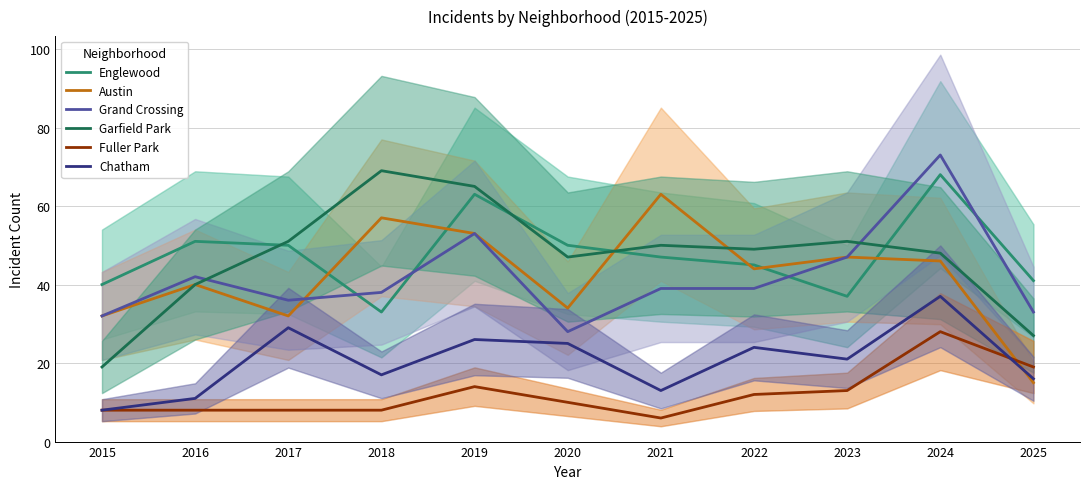

Where is Austin nearest to the value 39?

2016